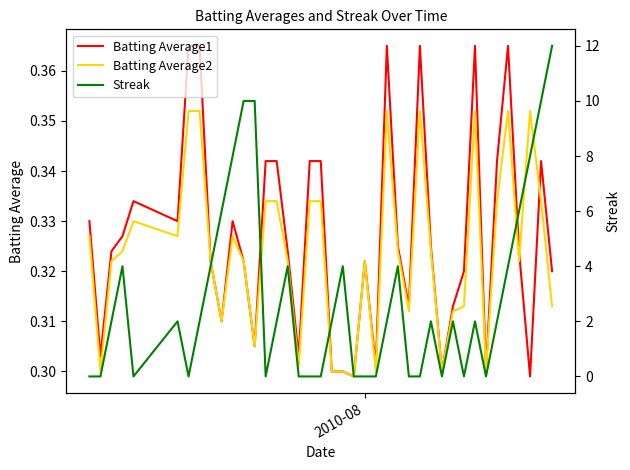

Which series has the largest range (max minus min)?

Streak